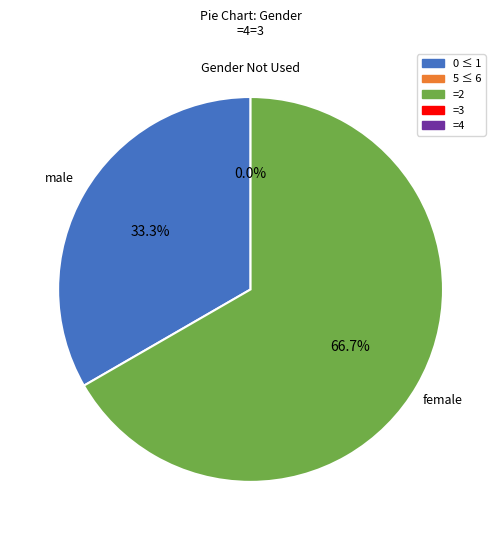

What is the change in value from Gender Not Used to female?

+2